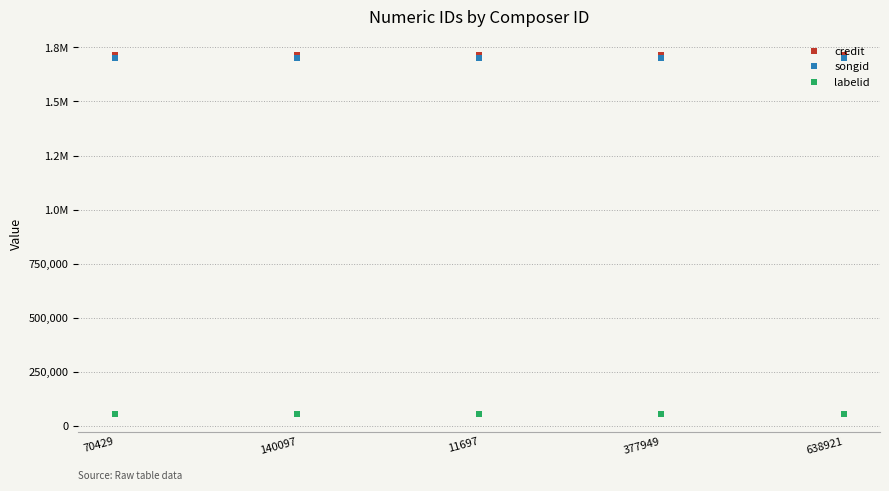

Reading left to right, transcribe all the data shown in this chart.

credit: 1716363	1716363	1716363	1716363	1716363
songid: 1700334	1700334	1700334	1700334	1700334
labelid: 57242	57242	57242	57242	57242